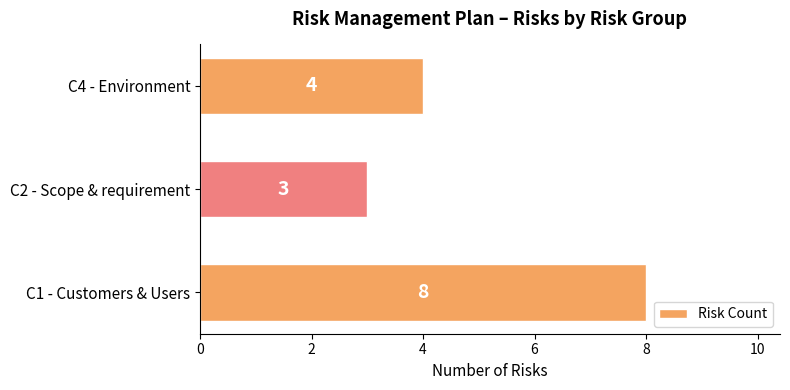

What is the average value?

5